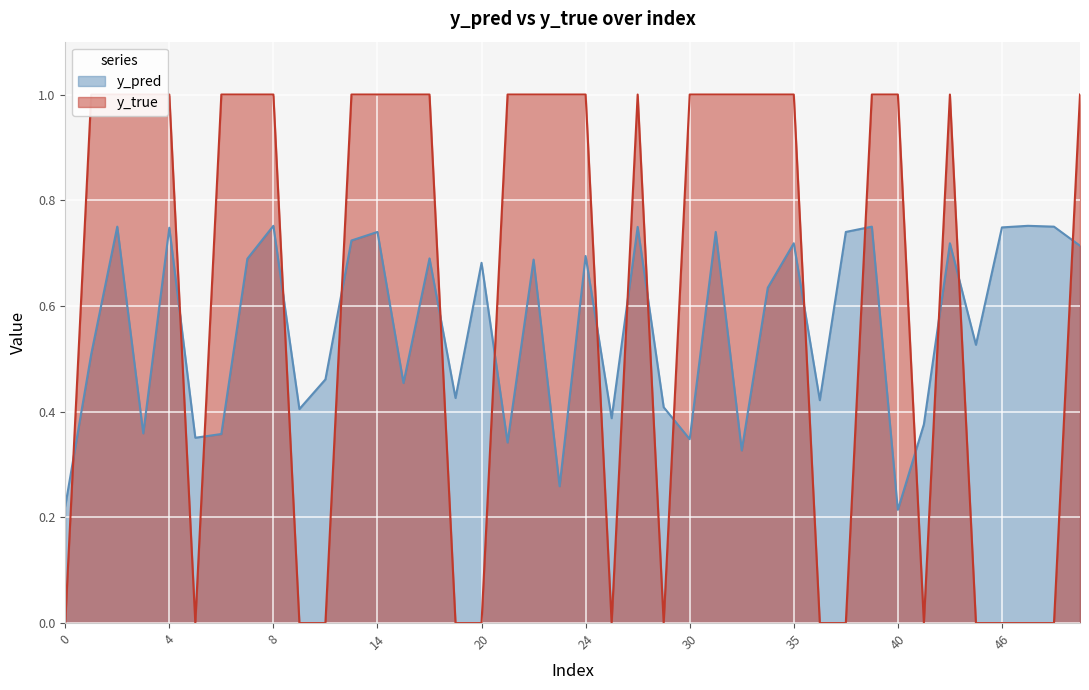

Reading left to right, what are all the values shown in this chart?

y_pred: 0=0.2	1=0.5	2=0.8	3=0.4	4=0.7	5=0.4	6=0.4	7=0.7	8=0.8	9=0.4	11=0.5	12=0.7	14=0.7	15=0.5	17=0.7	18=0.4	20=0.7	21=0.3	22=0.7	23=0.3	24=0.7	25=0.4	26=0.7	27=0.4	30=0.3	31=0.7	32=0.3	33=0.6	35=0.7	36=0.4	37=0.7	39=0.8	40=0.2	42=0.4	43=0.7	44=0.5	46=0.7	47=0.8	49=0.8	50=0.7
y_true: 0=0.0	1=1.0	2=1.0	3=1.0	4=1.0	5=0.0	6=1.0	7=1.0	8=1.0	9=0.0	11=0.0	12=1.0	14=1.0	15=1.0	17=1.0	18=0.0	20=0.0	21=1.0	22=1.0	23=1.0	24=1.0	25=0.0	26=1.0	27=0.0	30=1.0	31=1.0	32=1.0	33=1.0	35=1.0	36=0.0	37=0.0	39=1.0	40=1.0	42=0.0	43=1.0	44=0.0	46=0.0	47=0.0	49=0.0	50=1.0